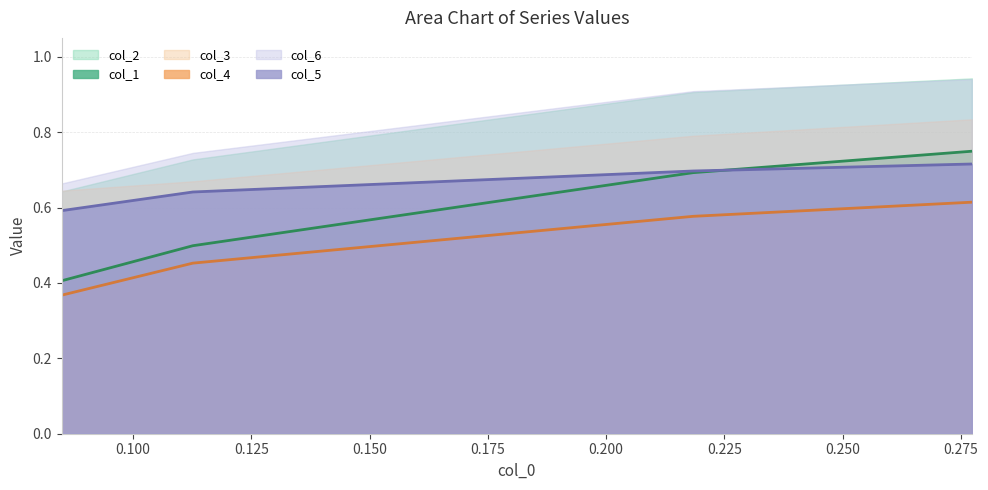

True or false: col_4 and col_6 intersect in this chart.

False